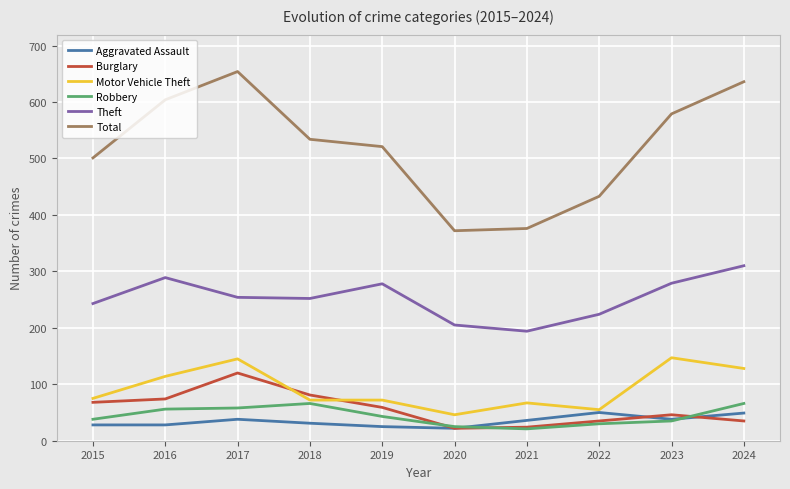

True or false: Total and Motor Vehicle Theft cross at least once.

False